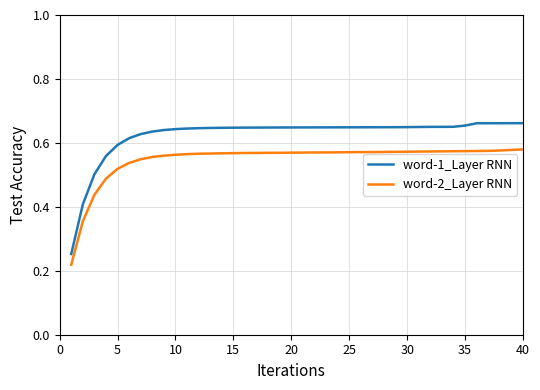

True or false: word-2_Layer RNN and word-1_Layer RNN intersect in this chart.

False